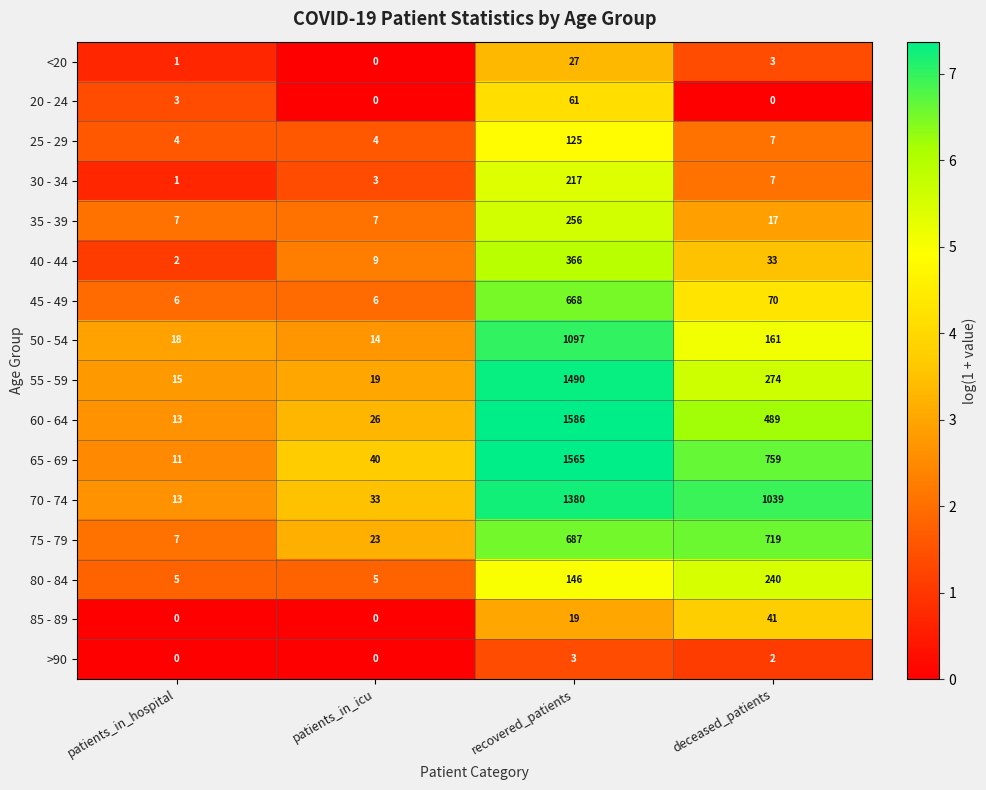

Rank the series by their maximum value, from highest to lowest.

60 - 64, 65 - 69, 55 - 59, 70 - 74, 50 - 54, 75 - 79, 45 - 49, 40 - 44, 35 - 39, 80 - 84, 30 - 34, 25 - 29, 20 - 24, 85 - 89, <20, >90